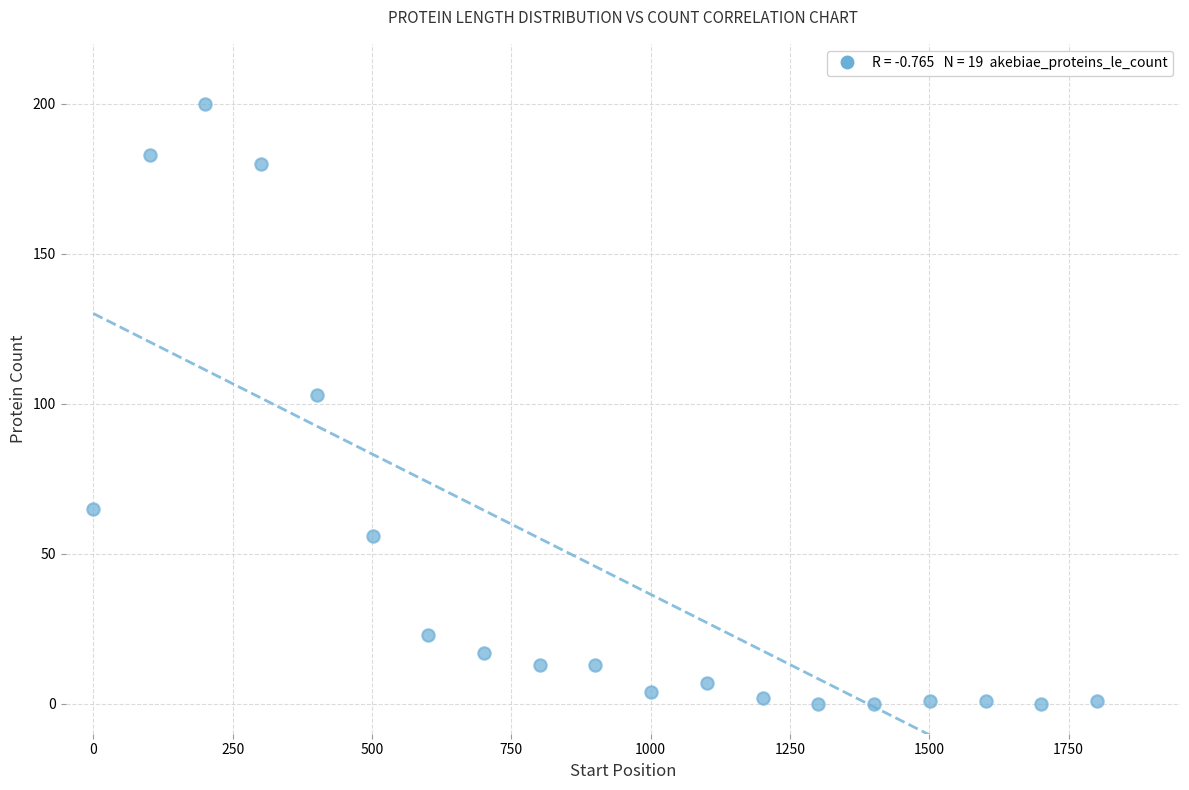

What Y value in the scatter plot is closest to 100?

103